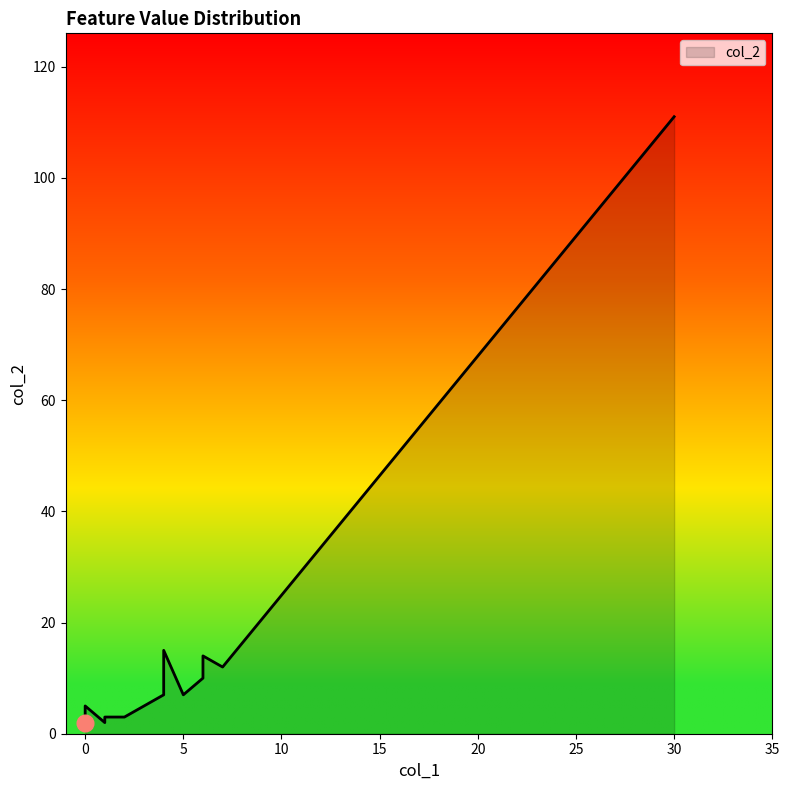

True or false: the data shows 5 at chin_length.

False